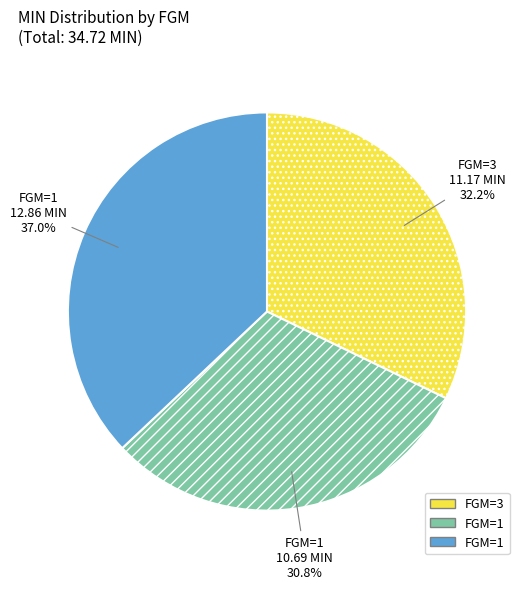

Does any single category account for the majority?

No